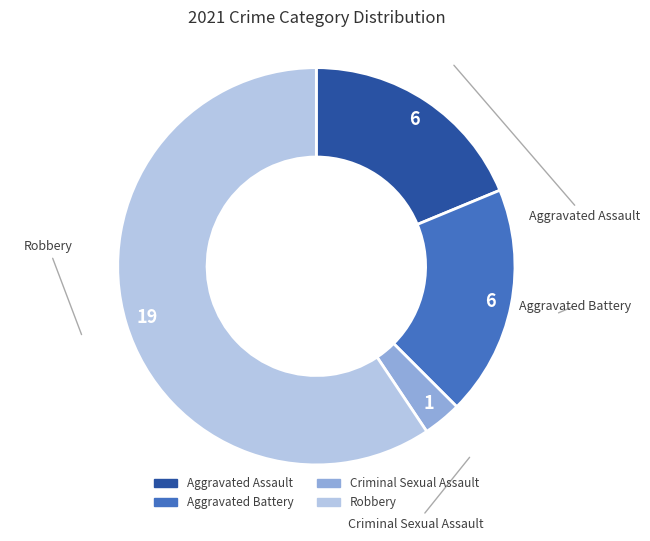

Is it true that Robbery is 73% of the pie?

False